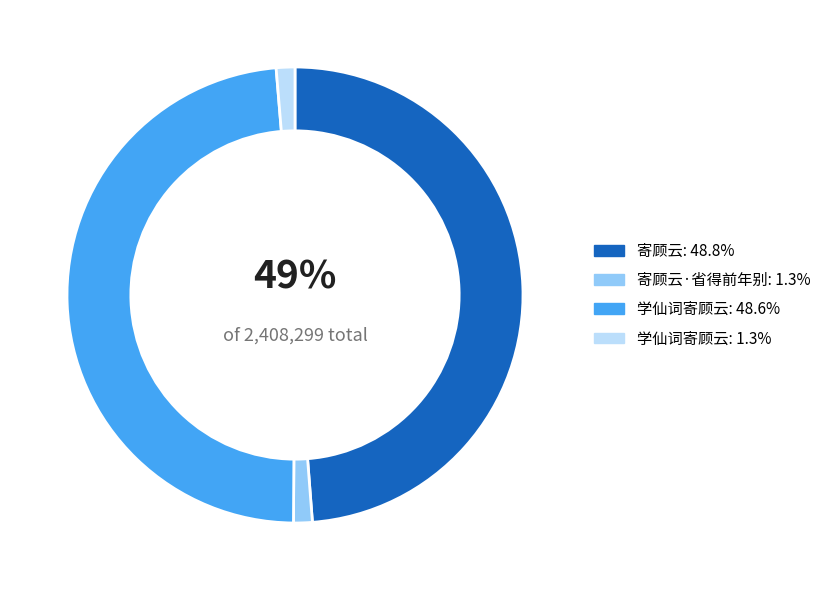

How many segments does this pie chart have?

4